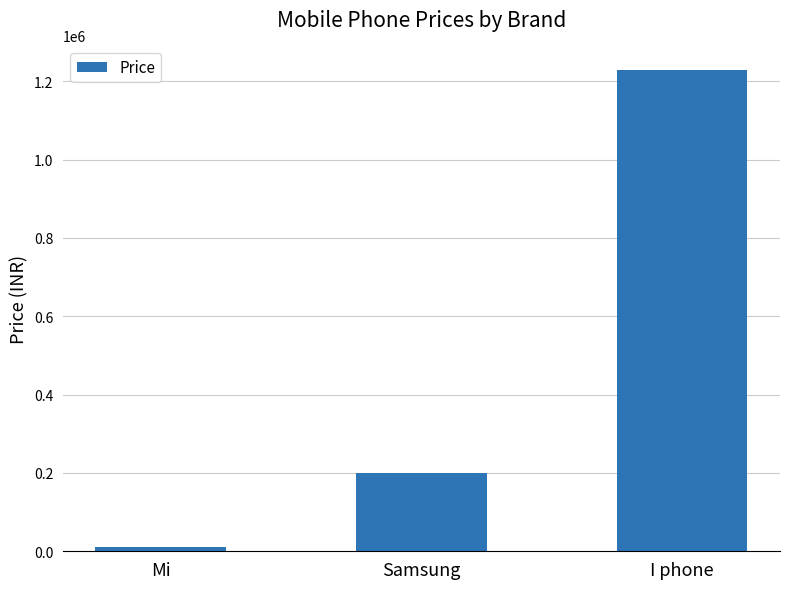

How many data points does each series have?

3